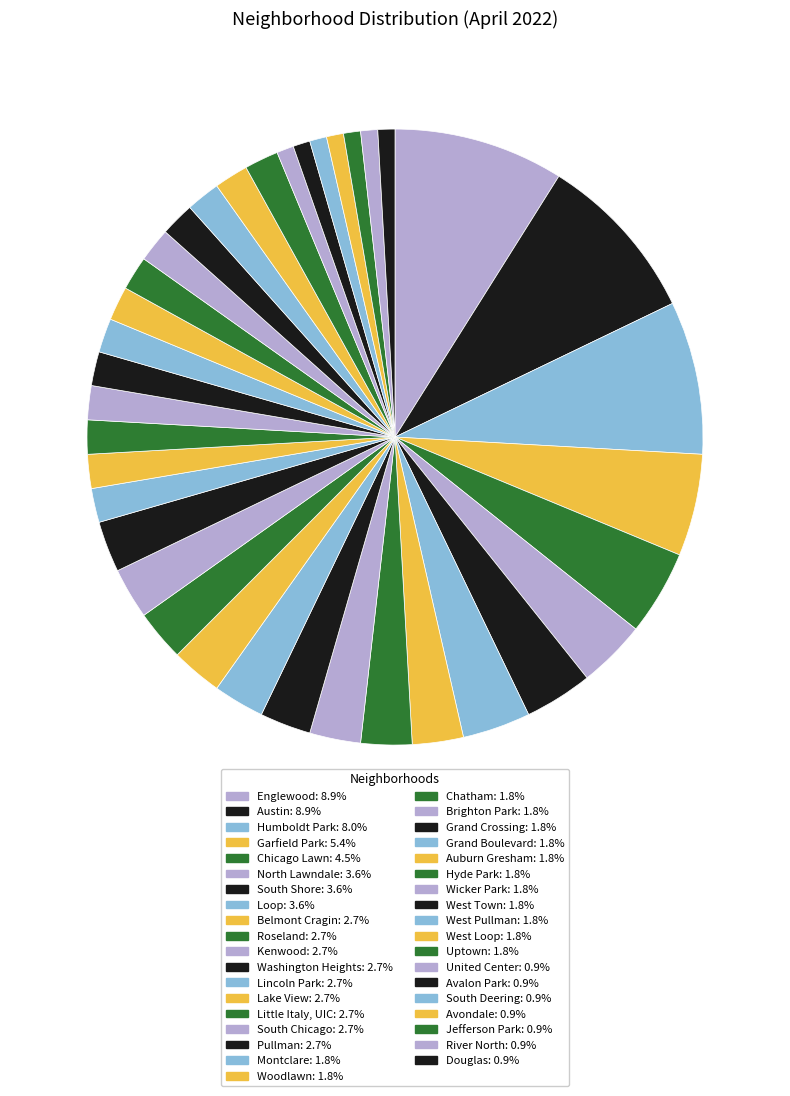

What is the largest slice in the pie chart?

Englewood